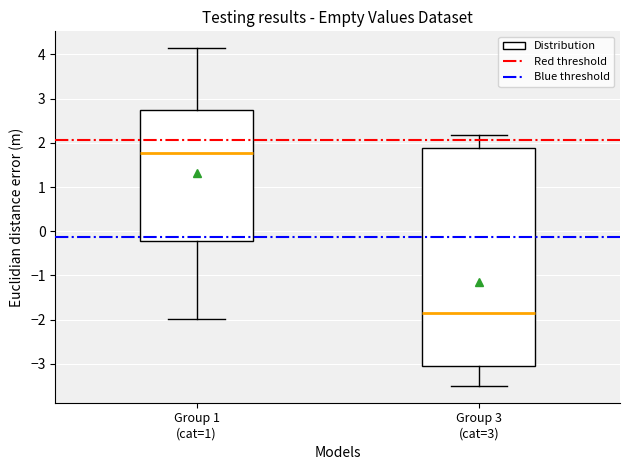

Comparing the boxes themselves (not the whiskers), which one is the tallest?

Group 3 (cat=3)